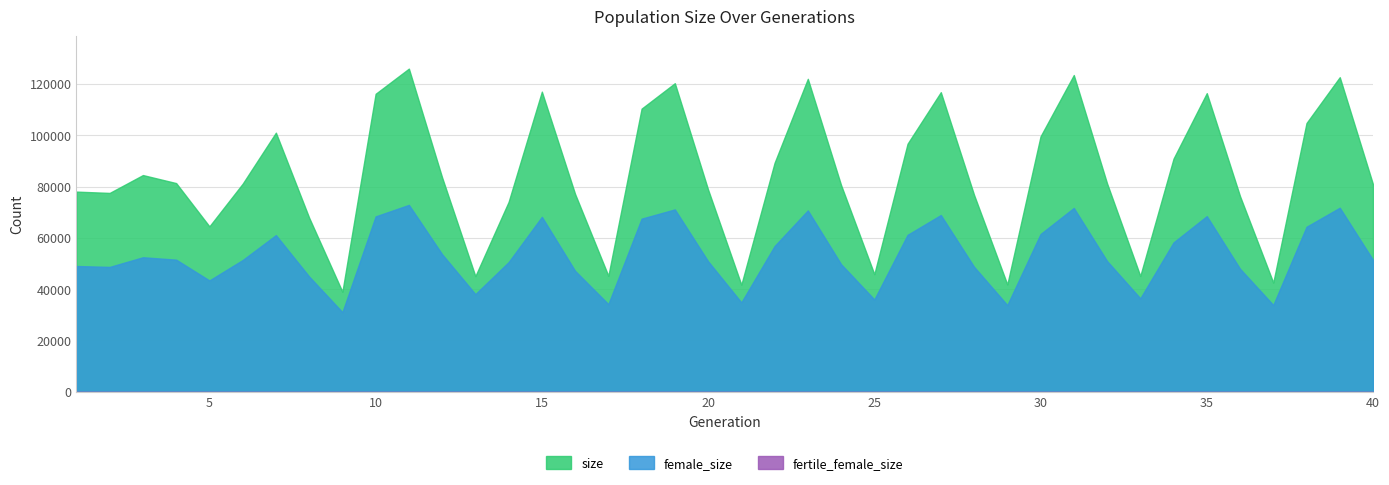

Is the value of size at 4 greater than the value of fertile_female_size at 26?

Yes